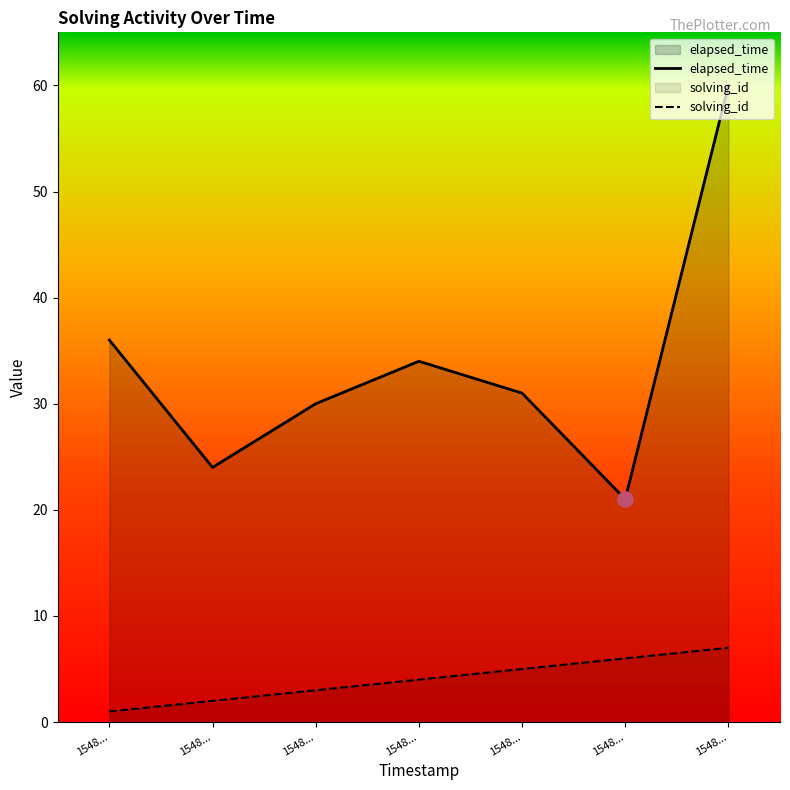

Which series contains the highest Y value?

elapsed_time